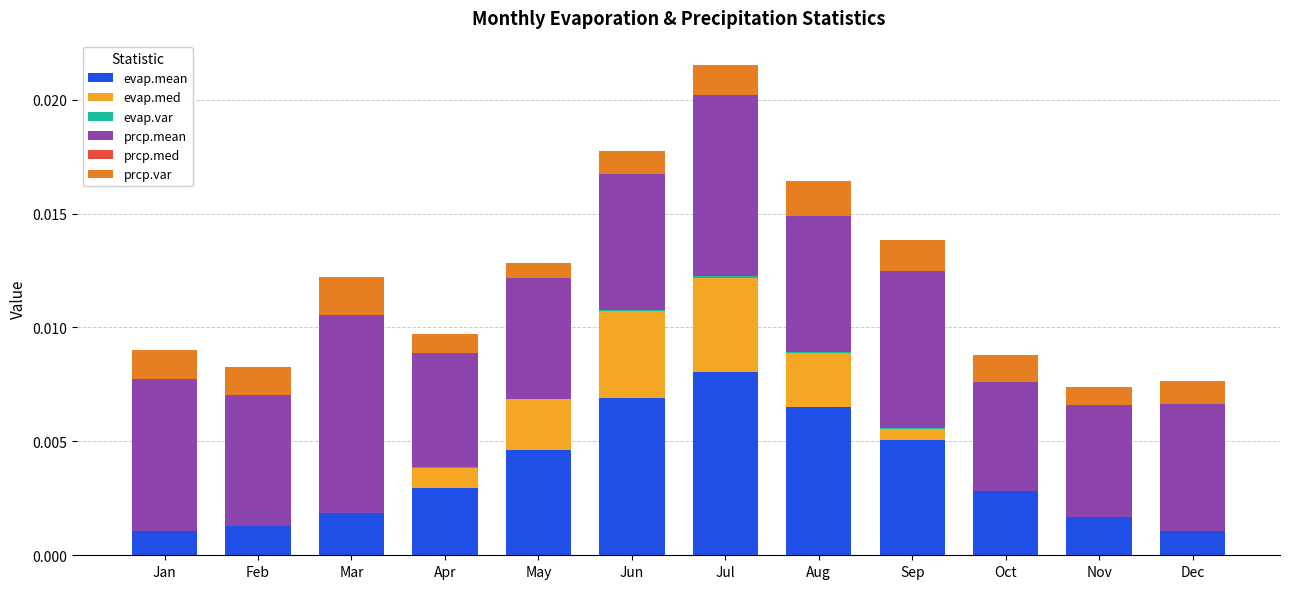

At which category is the sum across all series the highest?

Jul